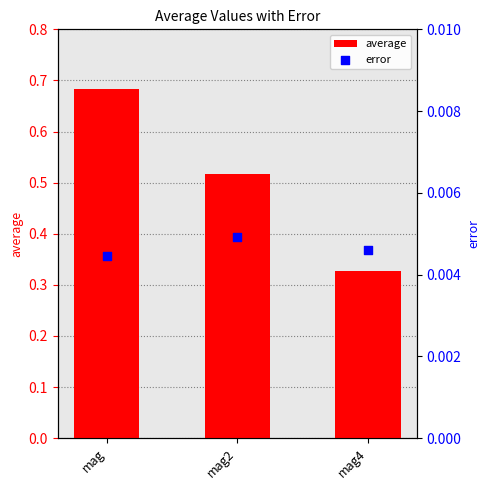

Which series contains the lowest Y value?

error